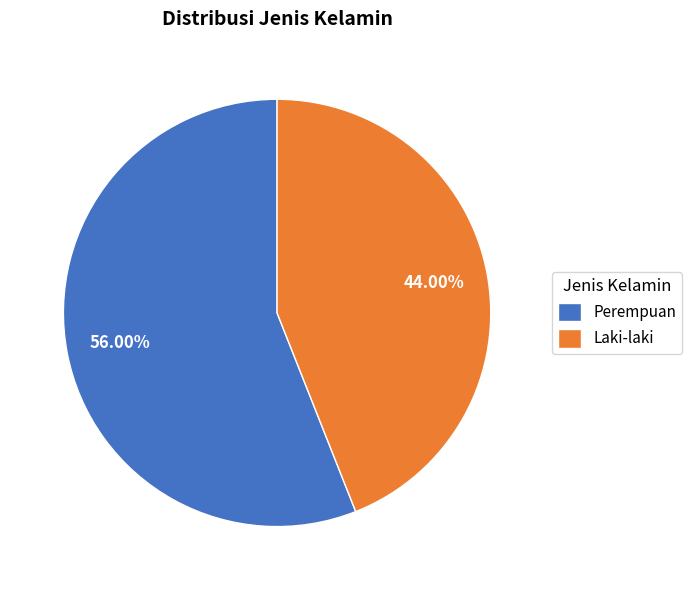

How many segments does this pie chart have?

2